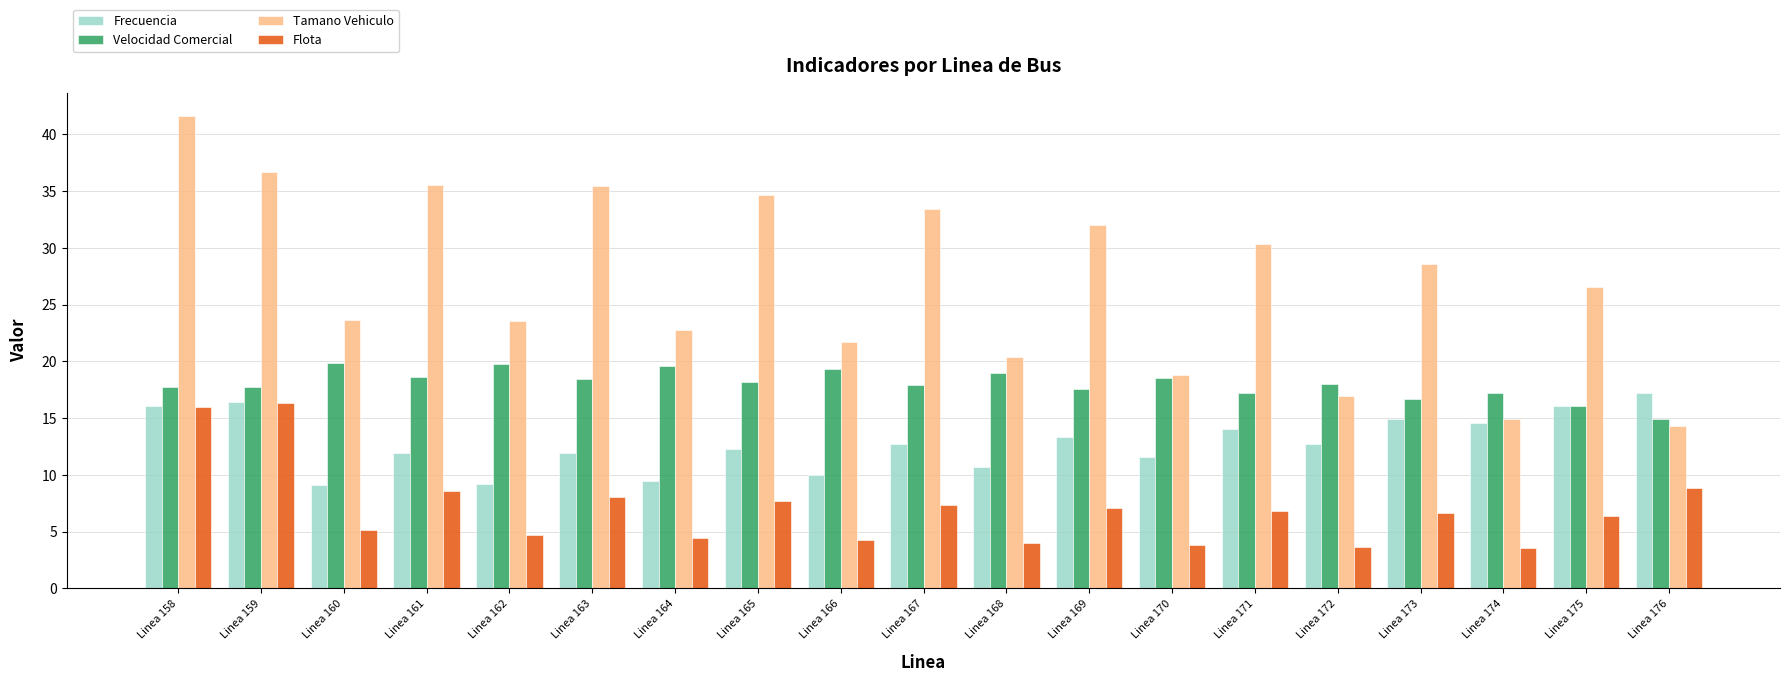

Which series has the largest total across all categories?

Tamano Vehiculo